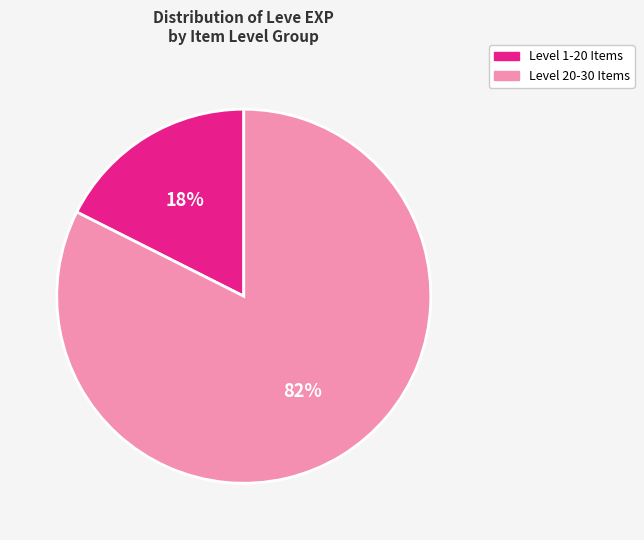

To the nearest percent, what is the average slice percentage?

50%